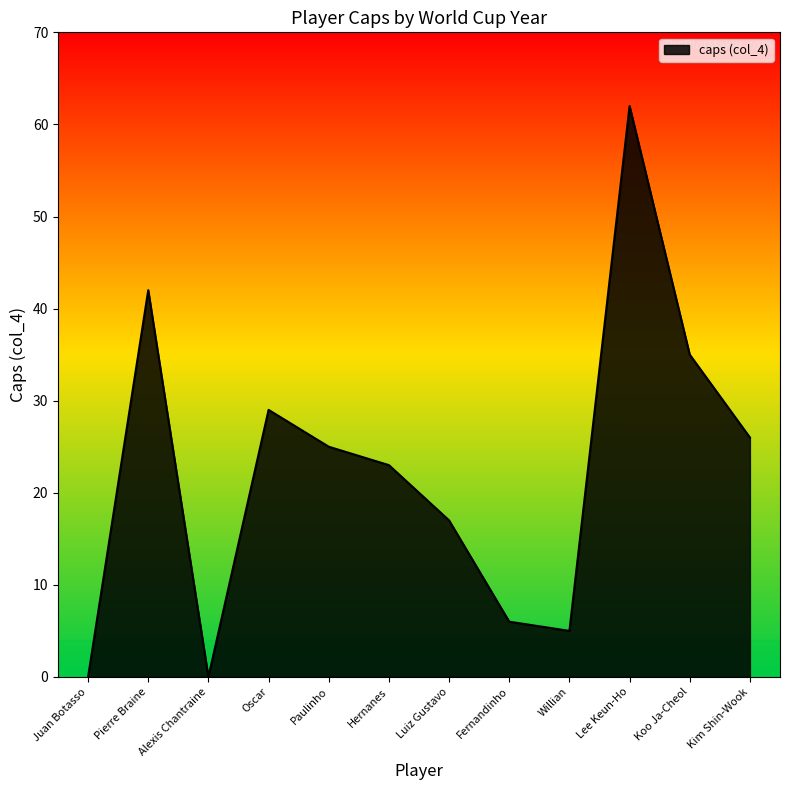

What position from the right is Juan Botasso?

12